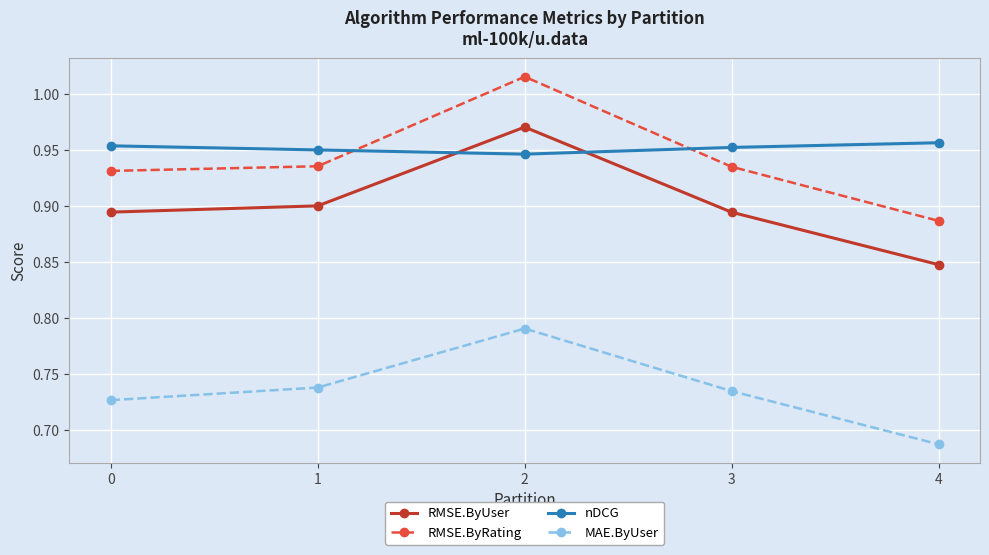

Which series changed the most between 1 and 2?

RMSE.ByRating